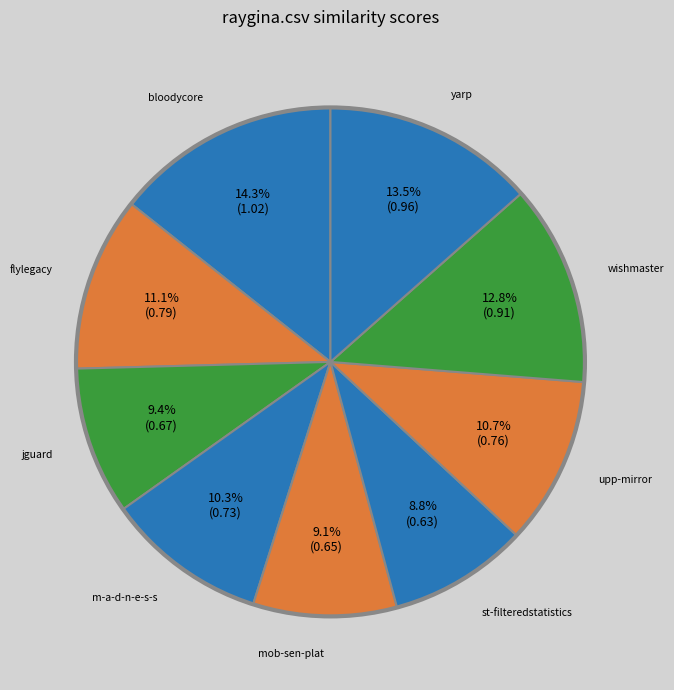

How many slices are in this pie chart?

9